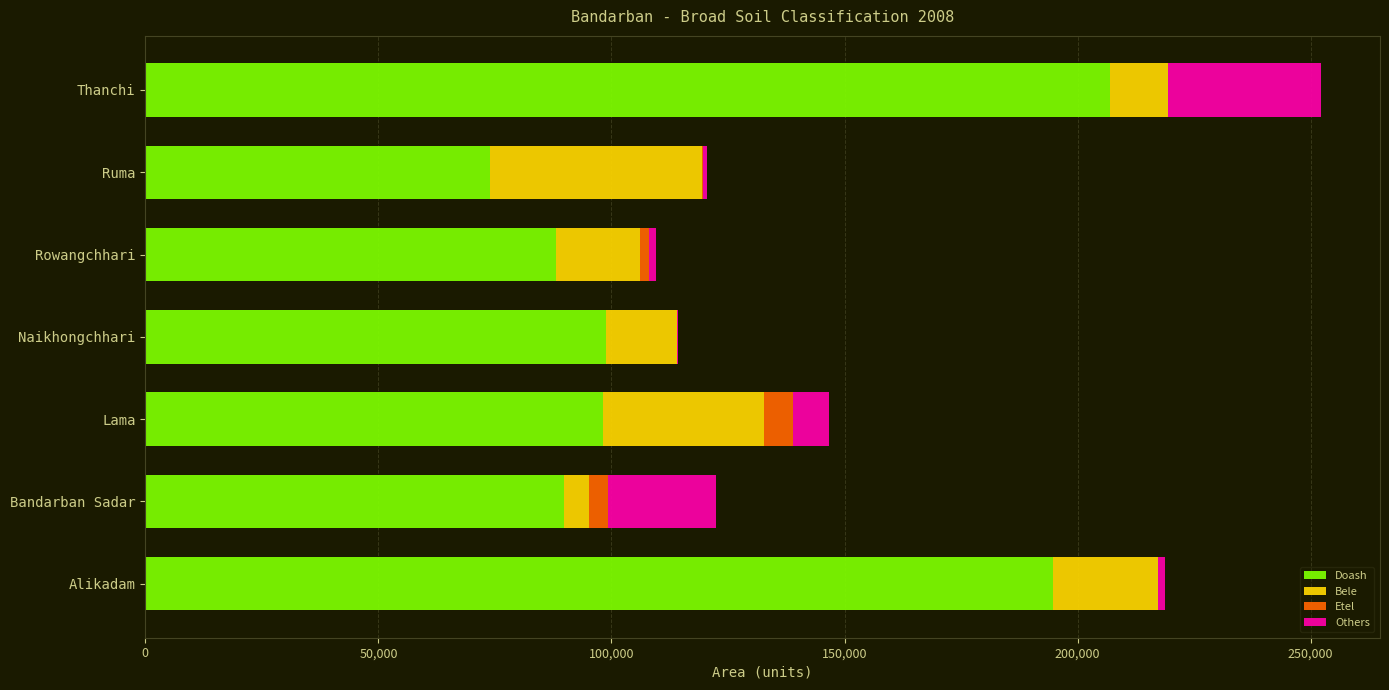

At which label does Doash reach its peak?

Thanchi